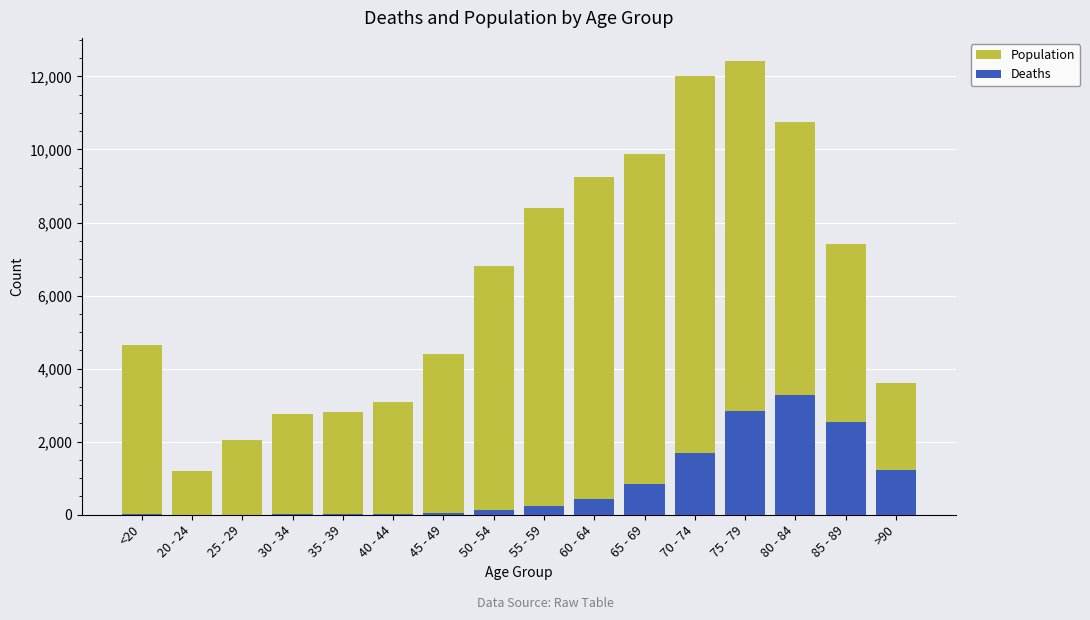

What are all the series names shown in the legend?

Population, Deaths